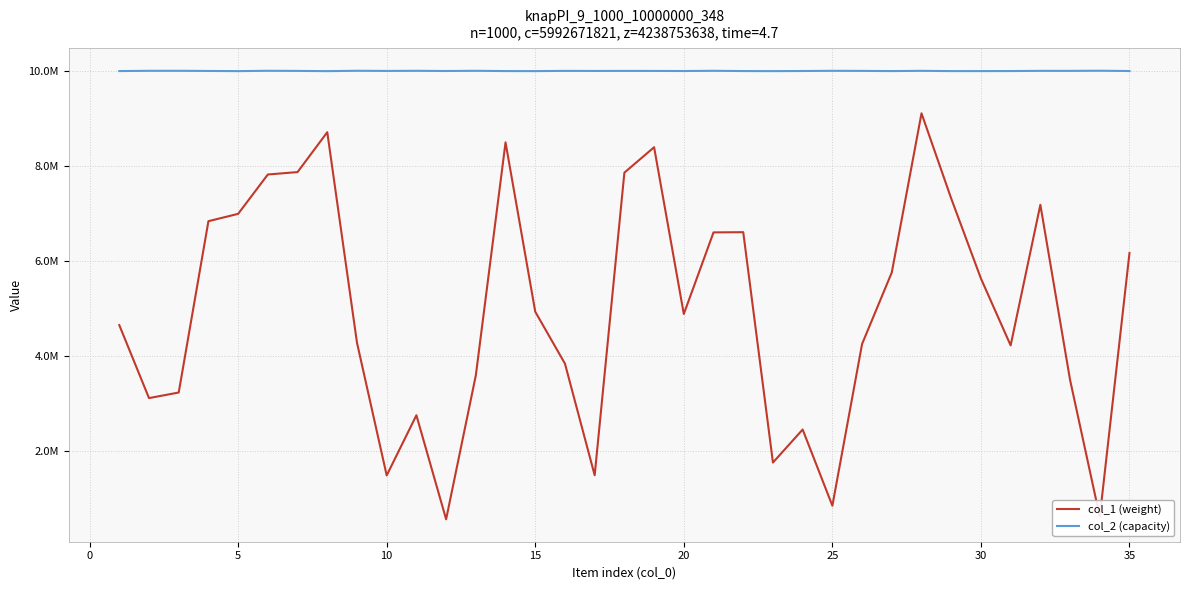

Does the chart display data point markers on the line(s)?

No